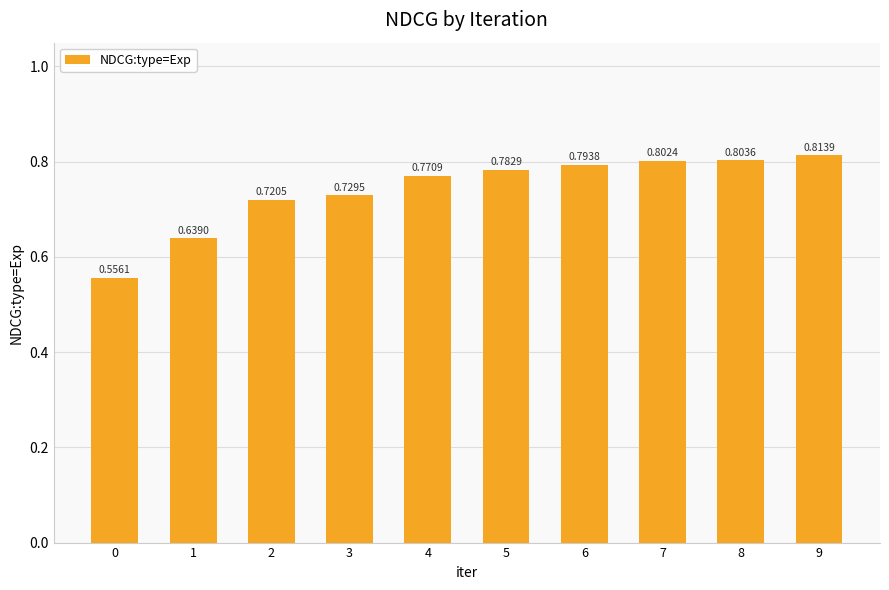

Does the chart contain stacked bars?

No